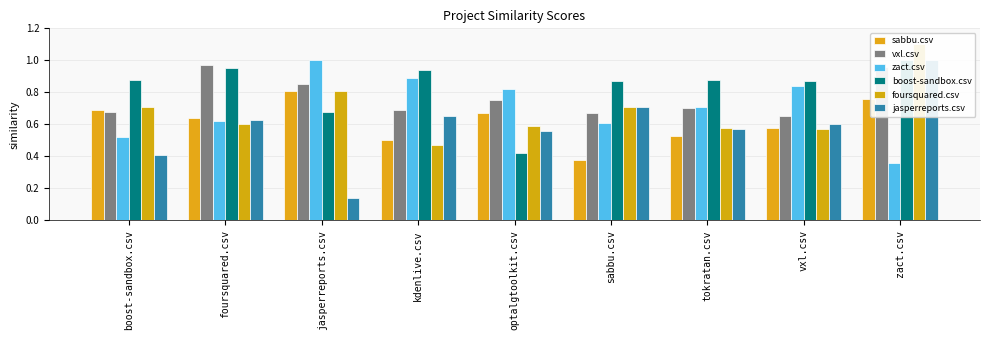

Reading left to right, list all the values displayed in this chart.

sabbu.csv: boost-sandbox.csv=0.7	foursquared.csv=0.6	jasperreports.csv=0.8	kdenlive.csv=0.5	optalgtoolkit.csv=0.7	sabbu.csv=0.4	tokratan.csv=0.5	vxl.csv=0.6	zact.csv=0.8
vxl.csv: boost-sandbox.csv=0.7	foursquared.csv=1.0	jasperreports.csv=0.8	kdenlive.csv=0.7	optalgtoolkit.csv=0.8	sabbu.csv=0.7	tokratan.csv=0.7	vxl.csv=0.7	zact.csv=1.0
zact.csv: boost-sandbox.csv=0.5	foursquared.csv=0.6	jasperreports.csv=1.0	kdenlive.csv=0.9	optalgtoolkit.csv=0.8	sabbu.csv=0.6	tokratan.csv=0.7	vxl.csv=0.8	zact.csv=0.4
boost-sandbox.csv: boost-sandbox.csv=0.9	foursquared.csv=0.9	jasperreports.csv=0.7	kdenlive.csv=0.9	optalgtoolkit.csv=0.4	sabbu.csv=0.9	tokratan.csv=0.9	vxl.csv=0.9	zact.csv=1.0
foursquared.csv: boost-sandbox.csv=0.7	foursquared.csv=0.6	jasperreports.csv=0.8	kdenlive.csv=0.5	optalgtoolkit.csv=0.6	sabbu.csv=0.7	tokratan.csv=0.6	vxl.csv=0.6	zact.csv=1.1
jasperreports.csv: boost-sandbox.csv=0.4	foursquared.csv=0.6	jasperreports.csv=0.1	kdenlive.csv=0.7	optalgtoolkit.csv=0.6	sabbu.csv=0.7	tokratan.csv=0.6	vxl.csv=0.6	zact.csv=1.0